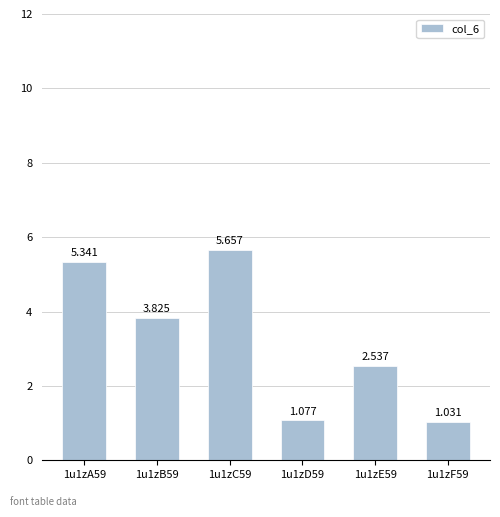

What is the change in value from 1u1zB59 to 1u1zE59?

-1.3